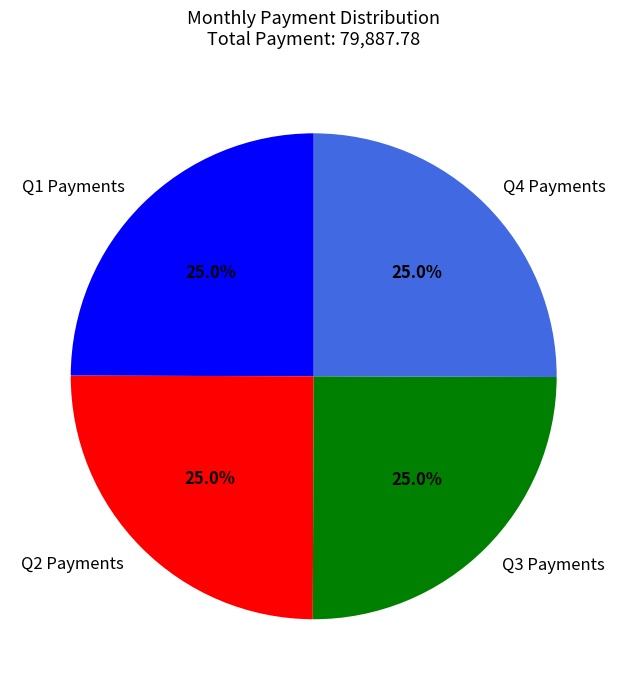

What is the ratio of the value at Q1 Payments to the value at Q2 Payments?

1.0